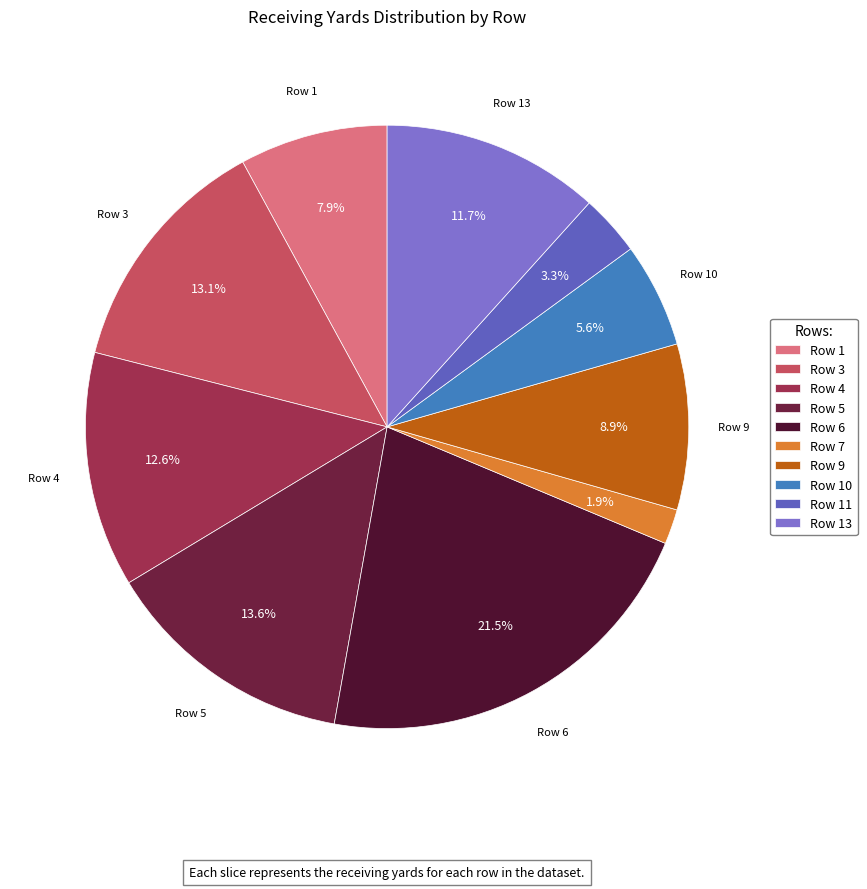

To the nearest percent, what percentage of the pie is Row 10?

6%